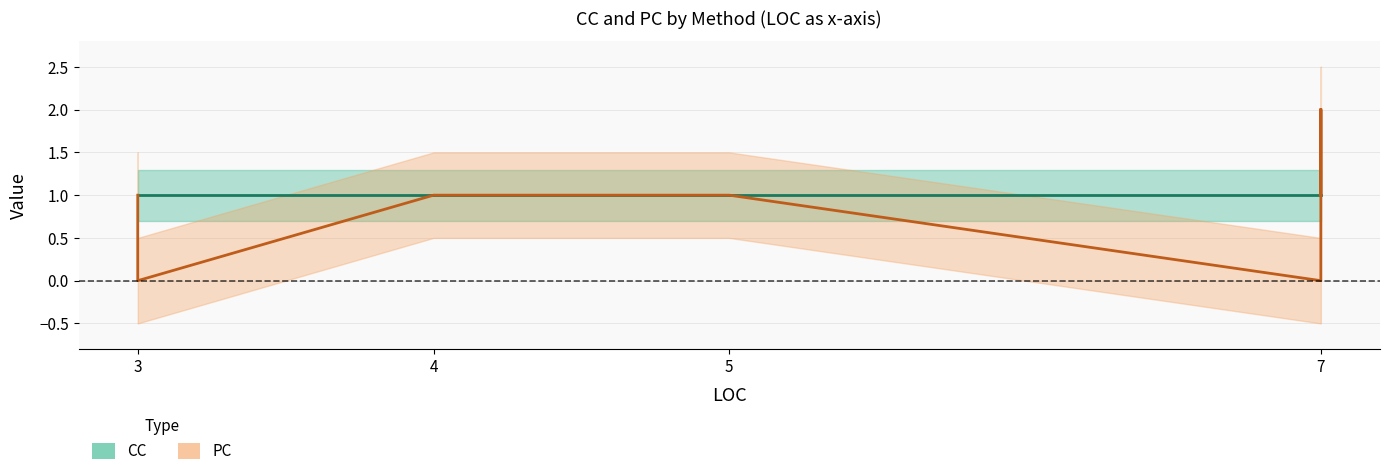

Is this an area chart (filled region under the line)?

No